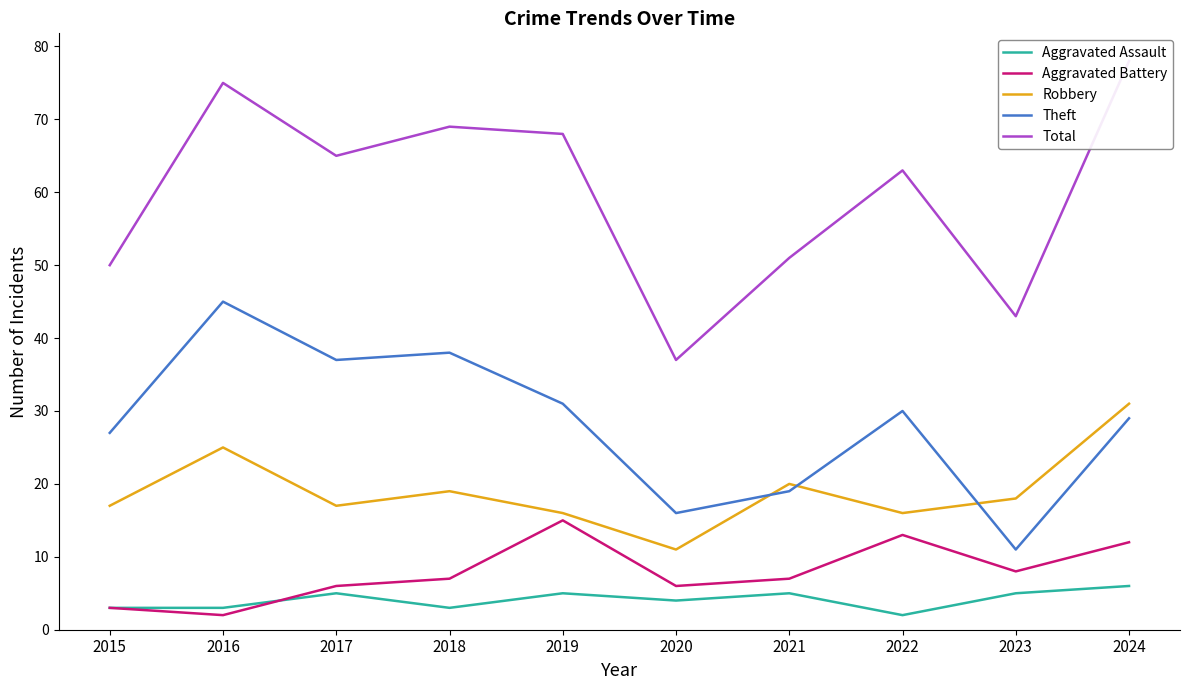

Rank the series by their maximum value, from lowest to highest.

Aggravated Assault, Aggravated Battery, Robbery, Theft, Total